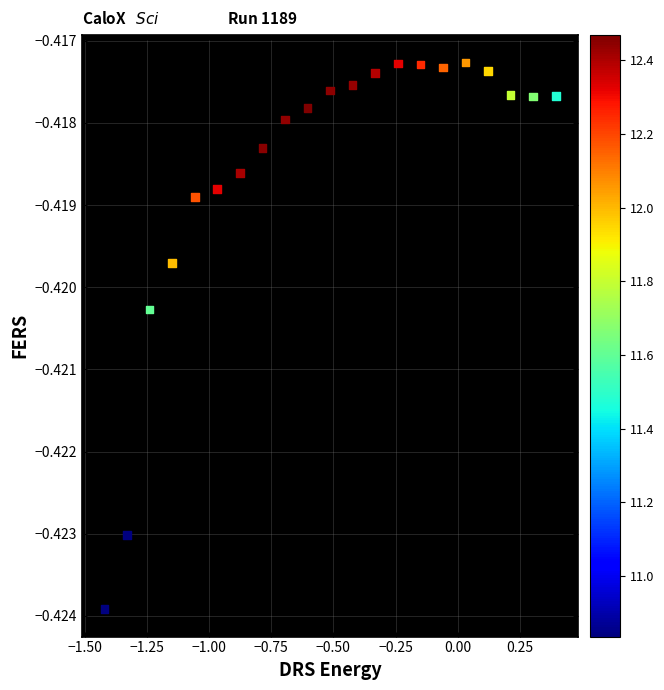

What is the range of X values (max minus min)?

1.8